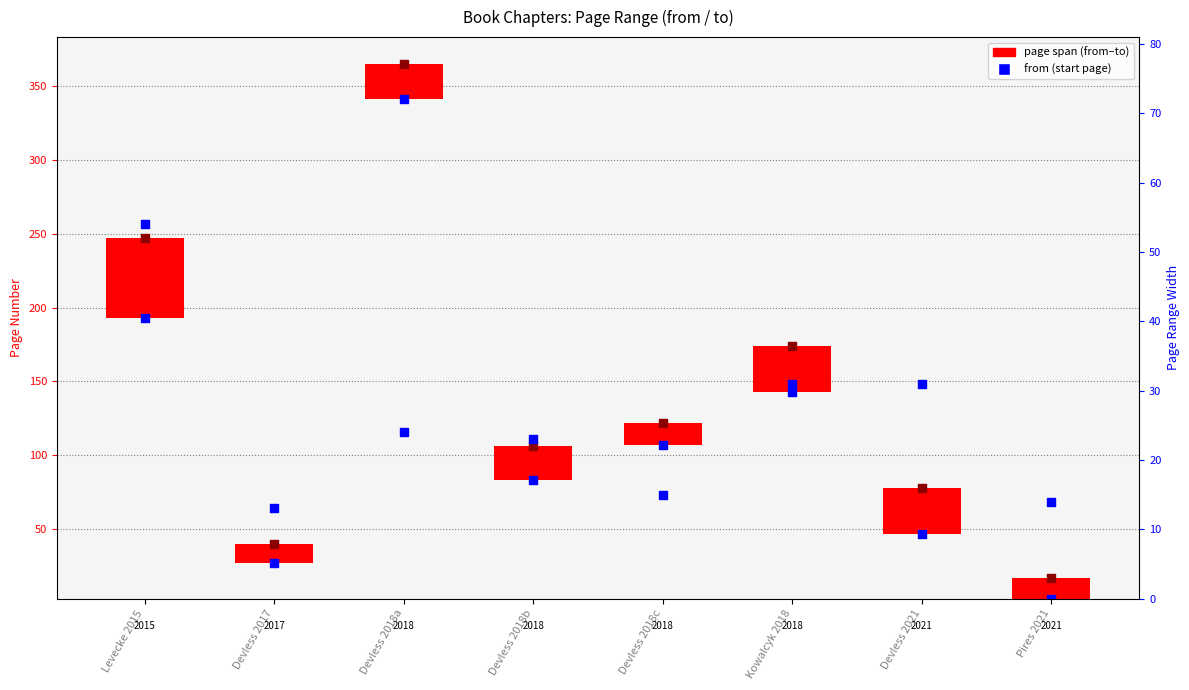

Which series contains the highest Y value?

to (end page)